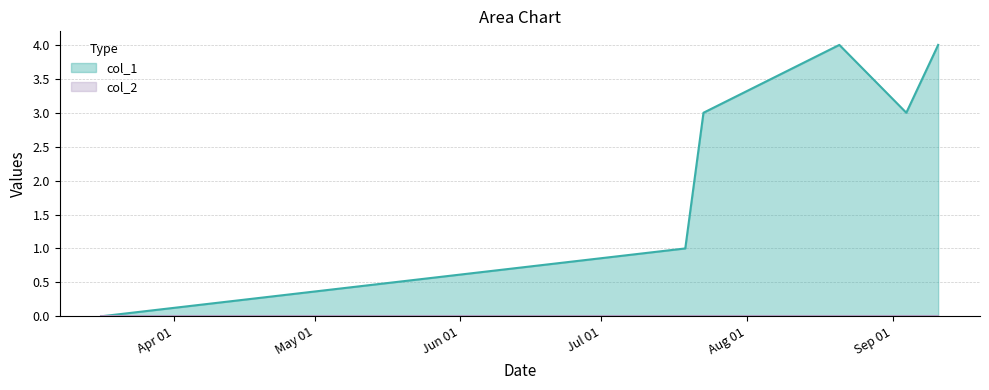

Does the chart display data point markers on the line(s)?

No